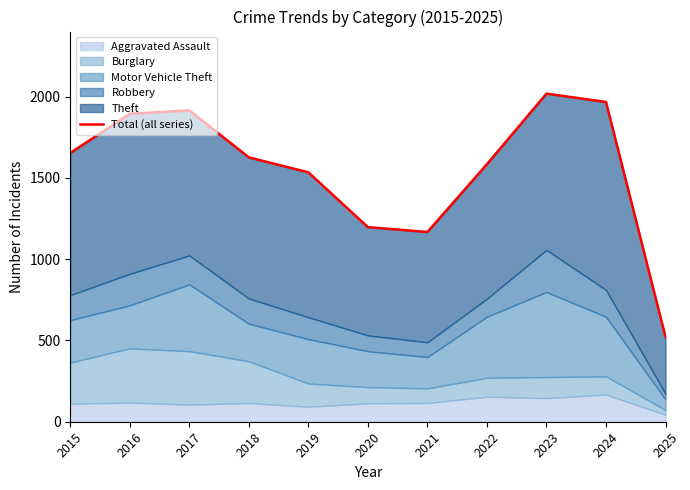

Between 2015 and 2021, which is larger?

2015